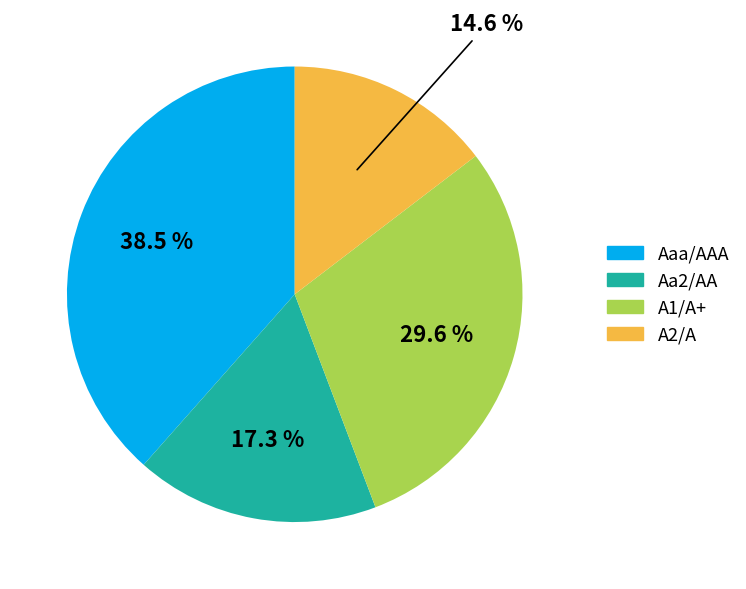

Is there a majority slice in this chart?

No